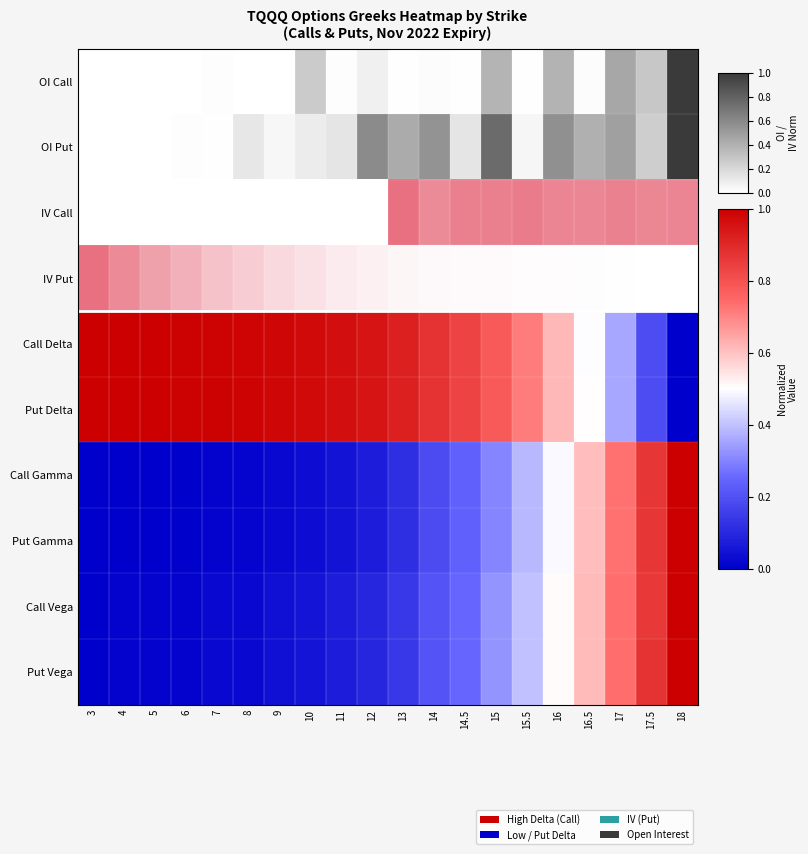

What is the average value?

0.3